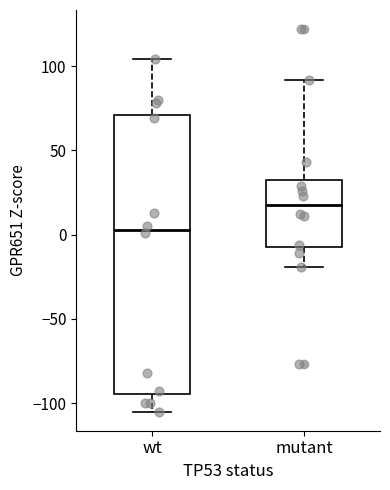

Where does the median line of the box for wt sit on the y-axis? The values are not printed on the chart, so give them approximately, as read against the axis.

5